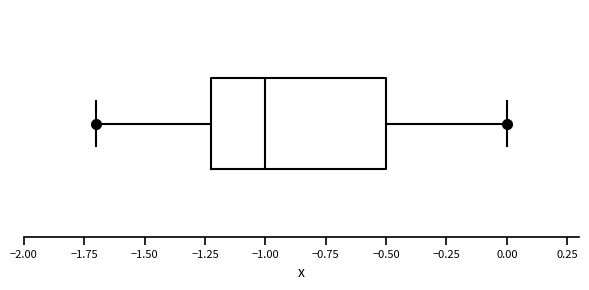

Where does the right whisker of the box end on the x-axis? The values are not printed on the chart, so give them approximately, as read against the axis.

0.0